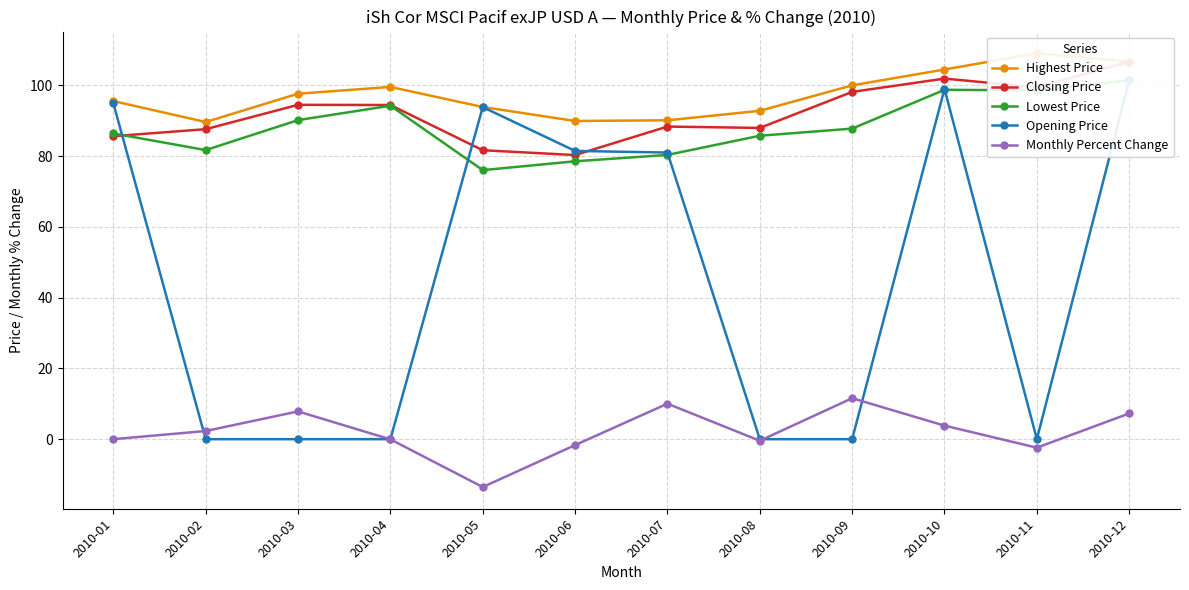

How many lines are shown in the chart?

5